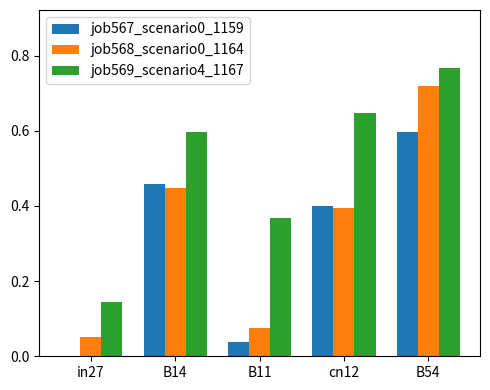

At which label does job569_scenario4_1167 reach its peak?

B54